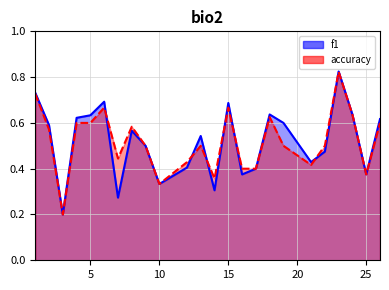

What is the value of the accuracy point at the 16th from the left?

0.4